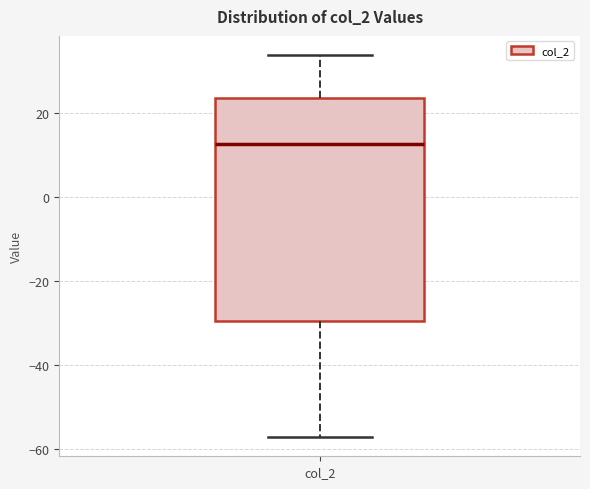

Read this box plot against the y-axis: the position of the median line, the range covered by the box, and the ends of both whiskers. The values are not printed on the chart, so give them approximately, as read against the axis.

median 12, box -30 to 24, whiskers -58 to 34